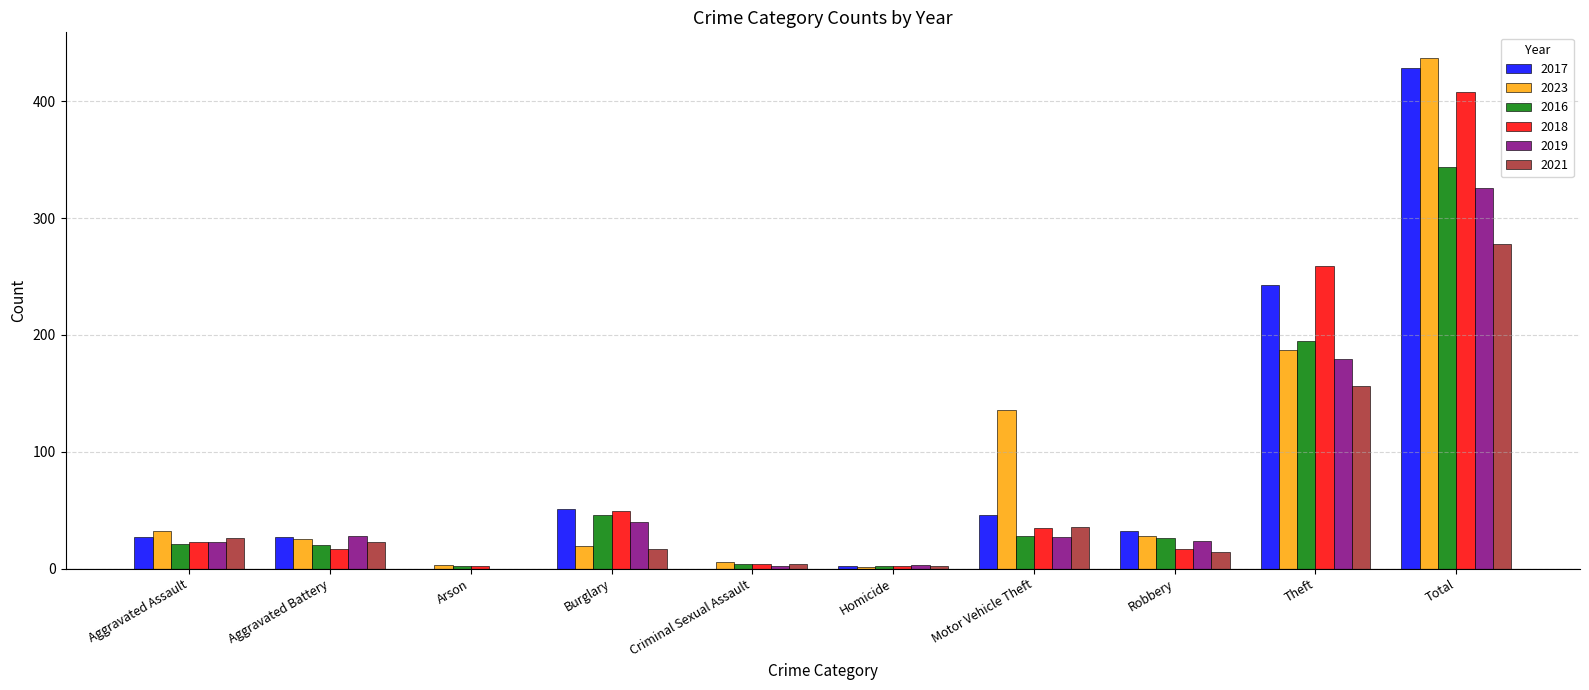

What is the highest value of the 2017 series?

428